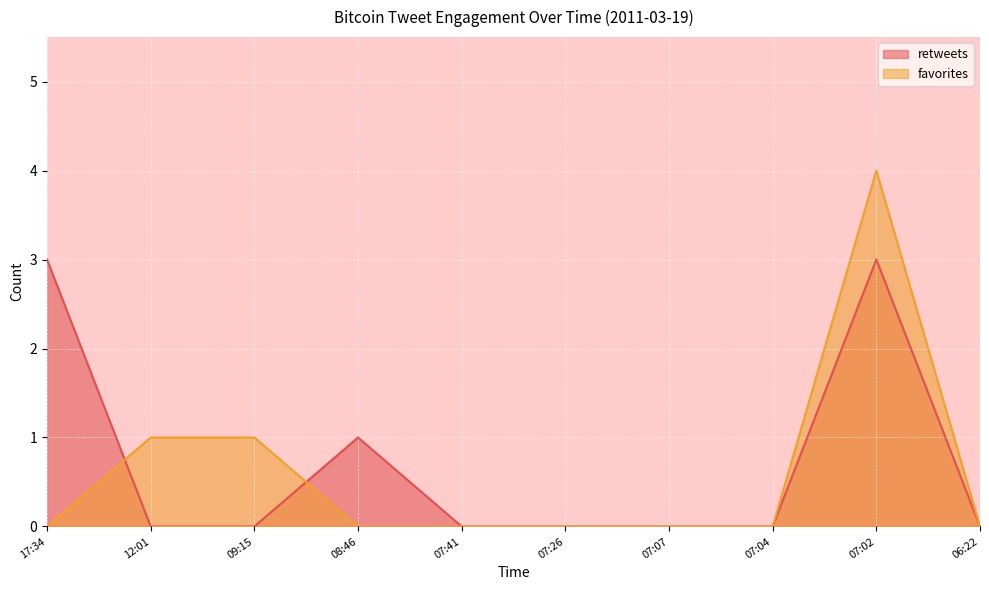

What position from the left is 06:22?

10